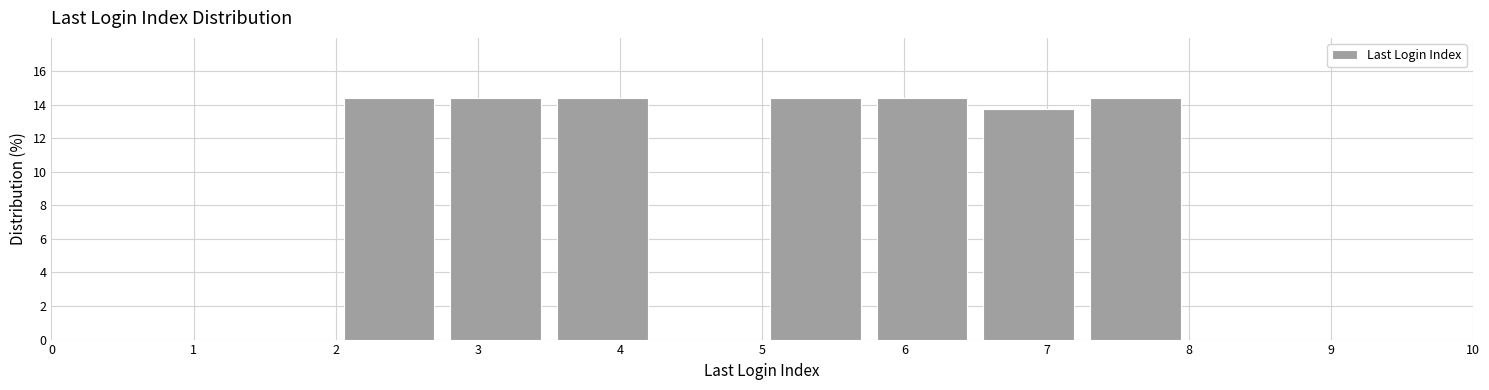

Reading left to right, transcribe this chart: for each bar, give the range it covers on the x-axis and its height. Neither the bar edges nor the heights are printed on the chart, so give them approximately, as read against the axes.

2.00 to 2.75: 14.4
2.75 to 3.50: 14.4
3.50 to 4.25: 14.4
4.25 to 5.00: 0
5.00 to 5.75: 14.4
5.75 to 6.50: 14.4
6.50 to 7.25: 13.8
7.25 to 8.00: 14.4